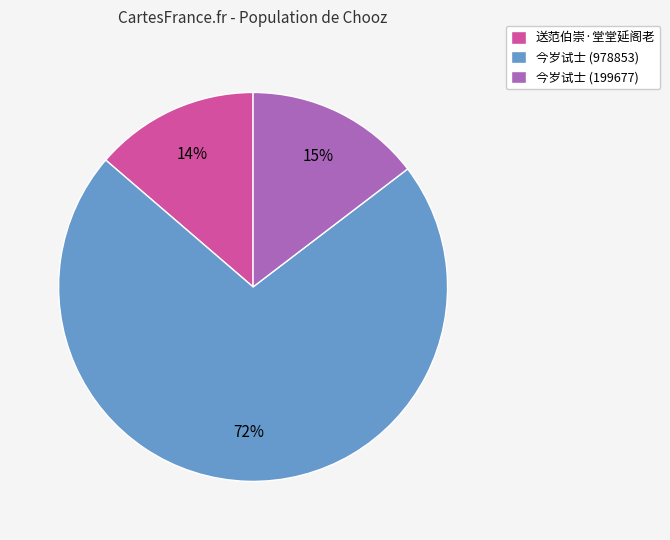

How many segments does this pie chart have?

3